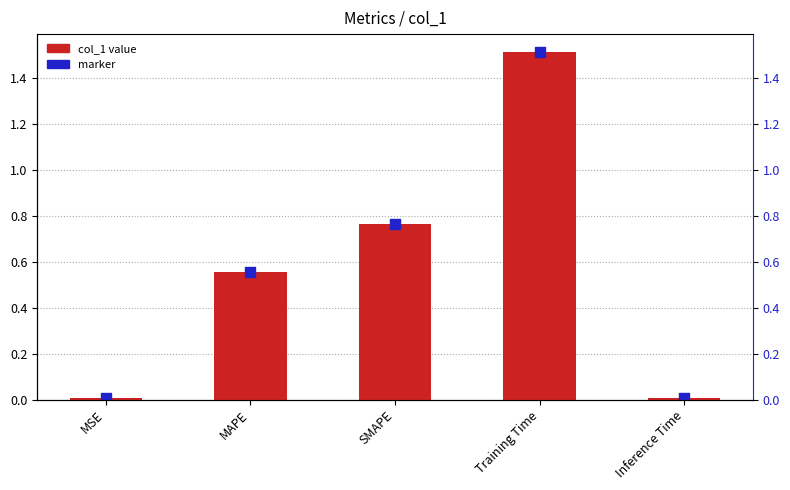

At how many categories does at least one series exceed 1?

1